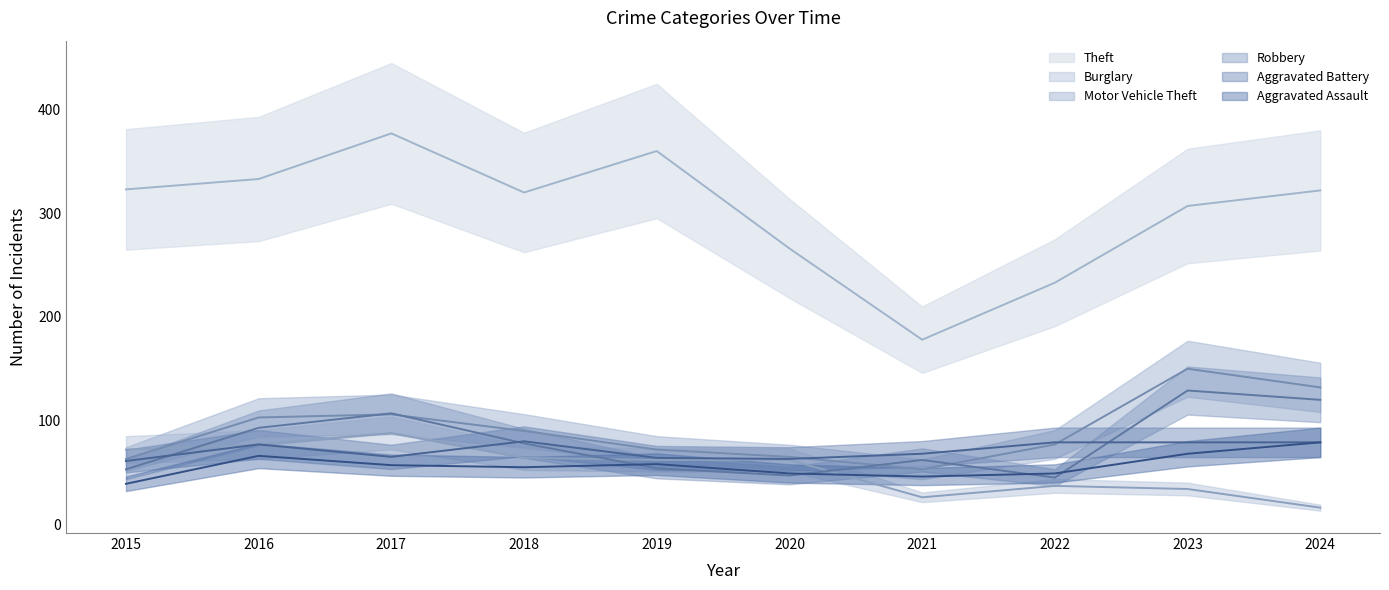

Rank the categories by Robbery value from highest to lowest.

2023, 2024, 2017, 2016, 2018, 2021, 2019, 2015, 2020, 2022